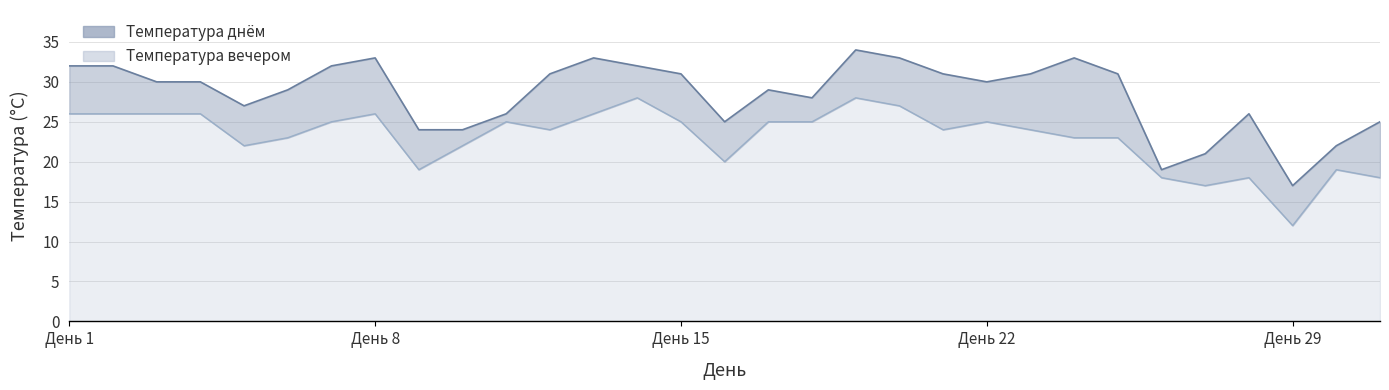

What is the difference between the maximum and second lowest values in the Температура днём series?

15